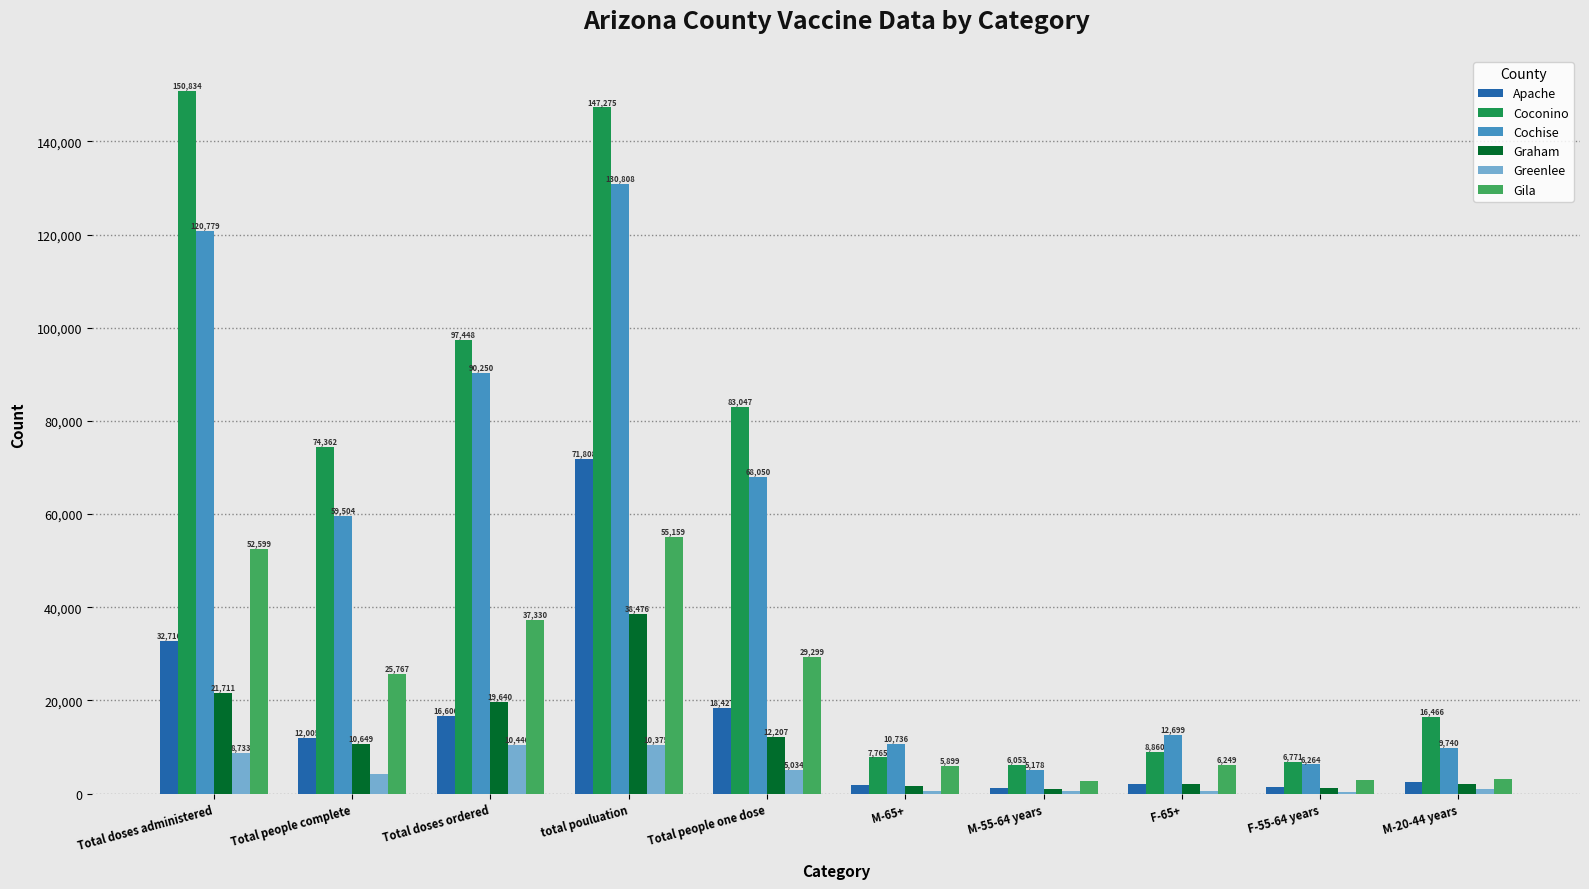

How many distinct data groups are displayed?

6